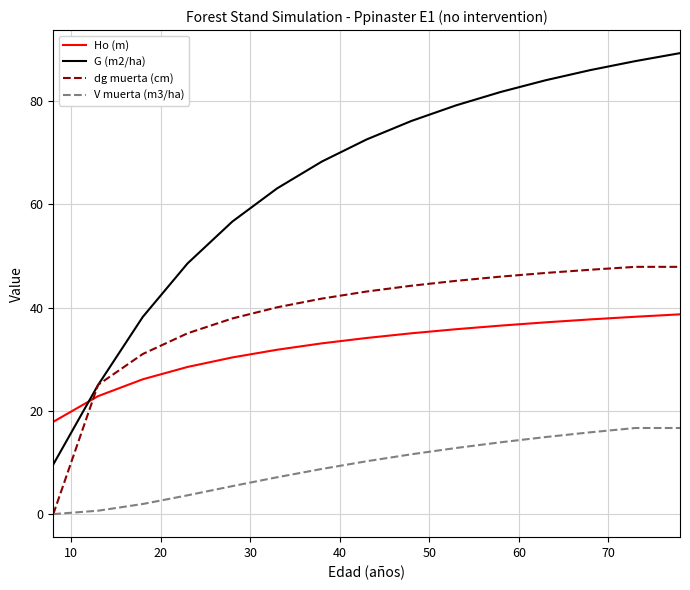

How many times do Ho (m) and G (m2/ha) cross each other?

1